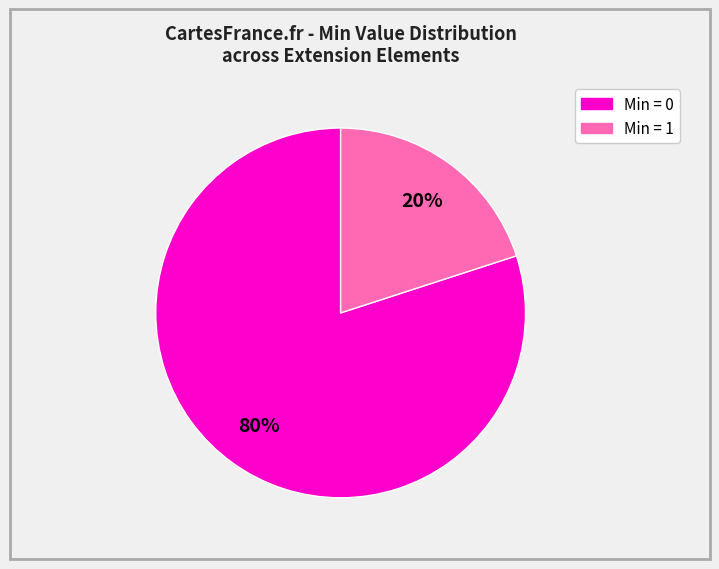

Is there any slice that represents more than half of the pie?

Yes